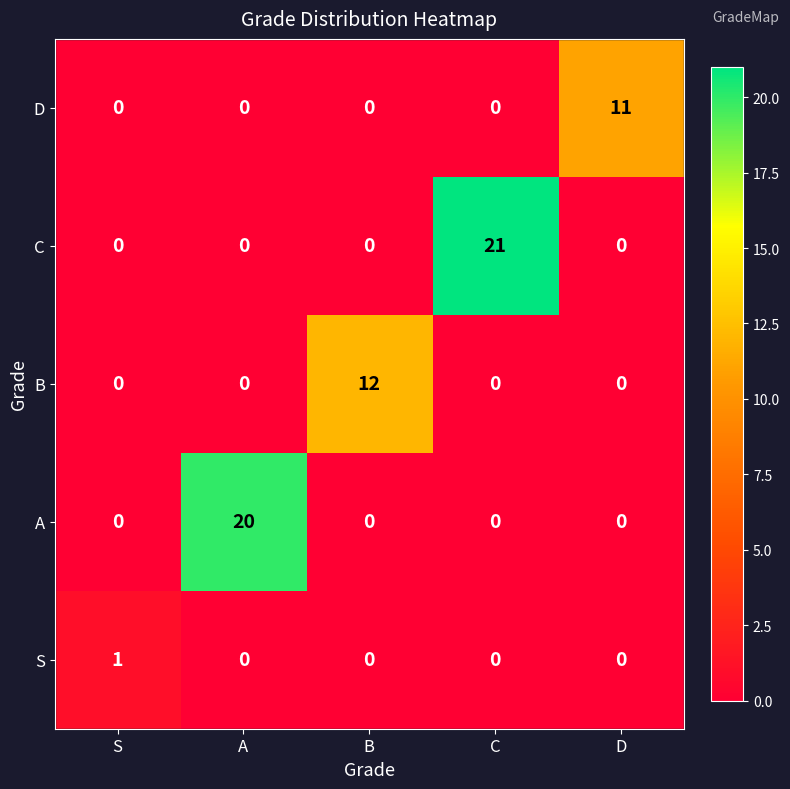

What is the difference between the maximum and second lowest values in the C series?

21